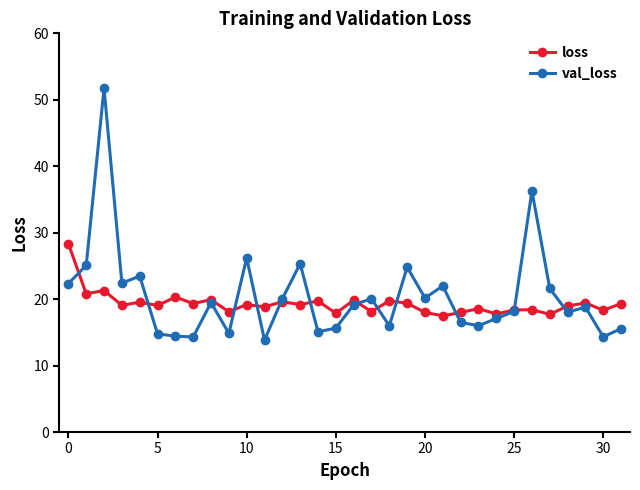

True or false: loss has more than 2 interior local peaks.

True